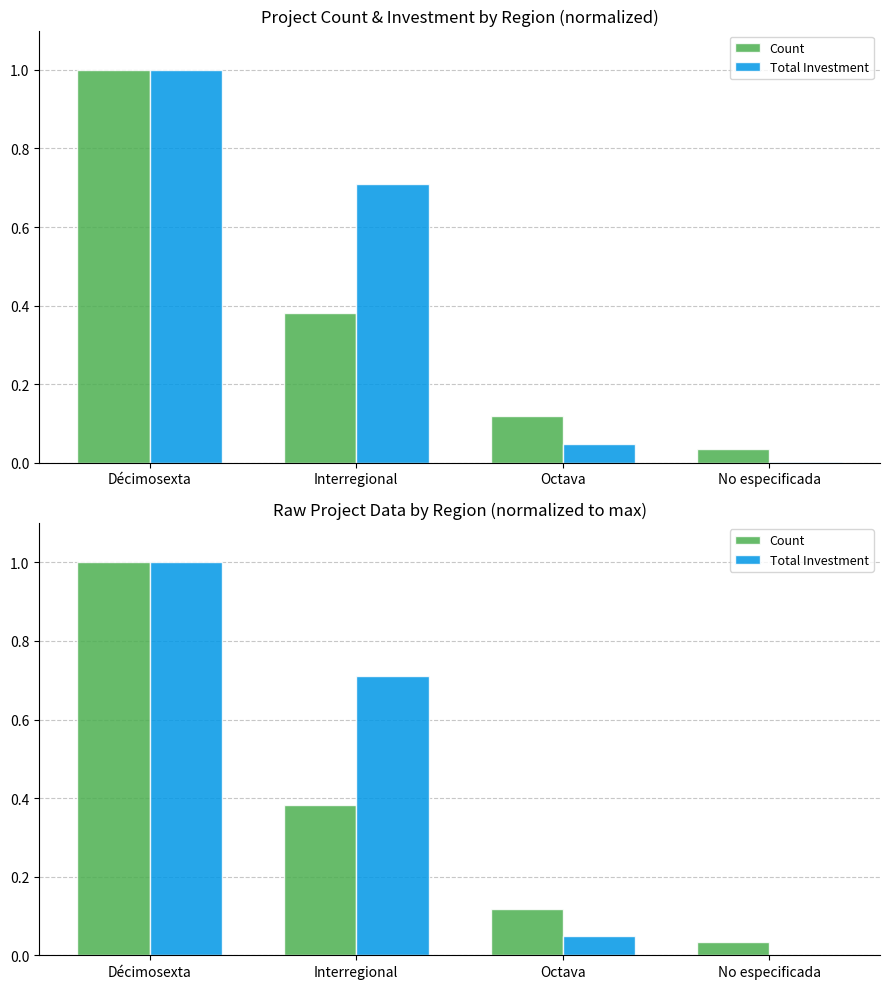

Between Décimosexta and Octava, which is larger?

Décimosexta